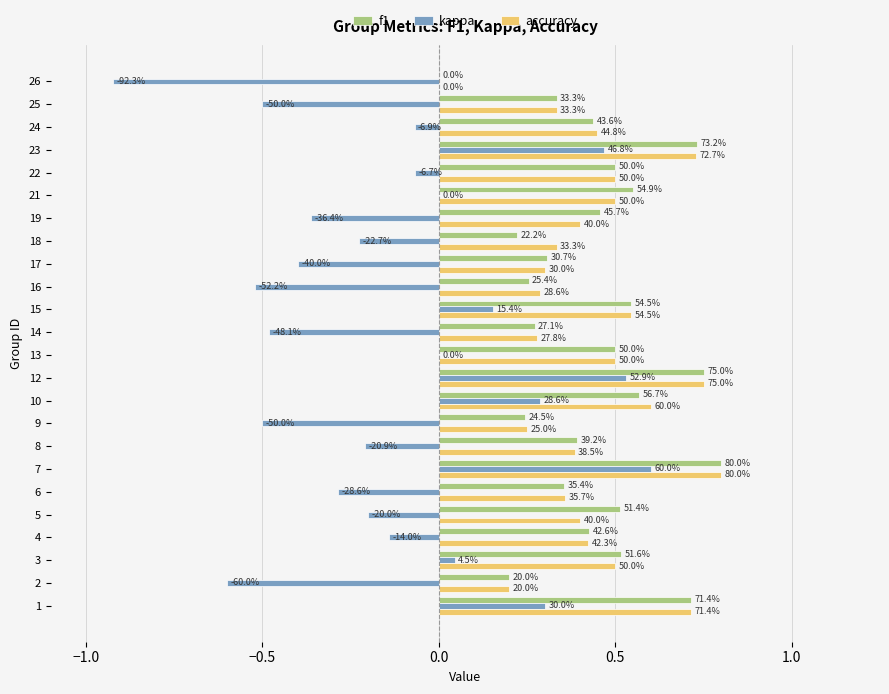

What are all the series names shown in the legend?

f1, kappa, accuracy